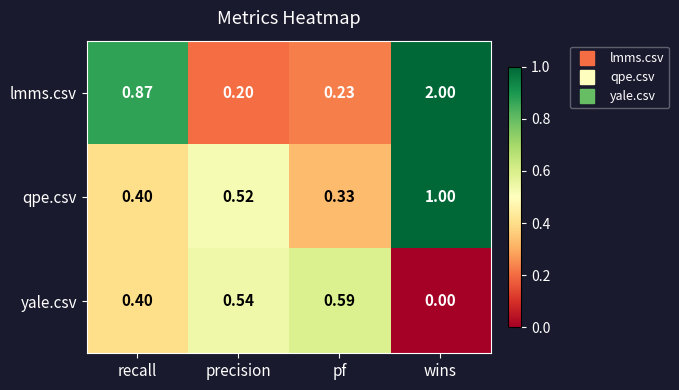

At which category is the sum across all series the highest?

wins